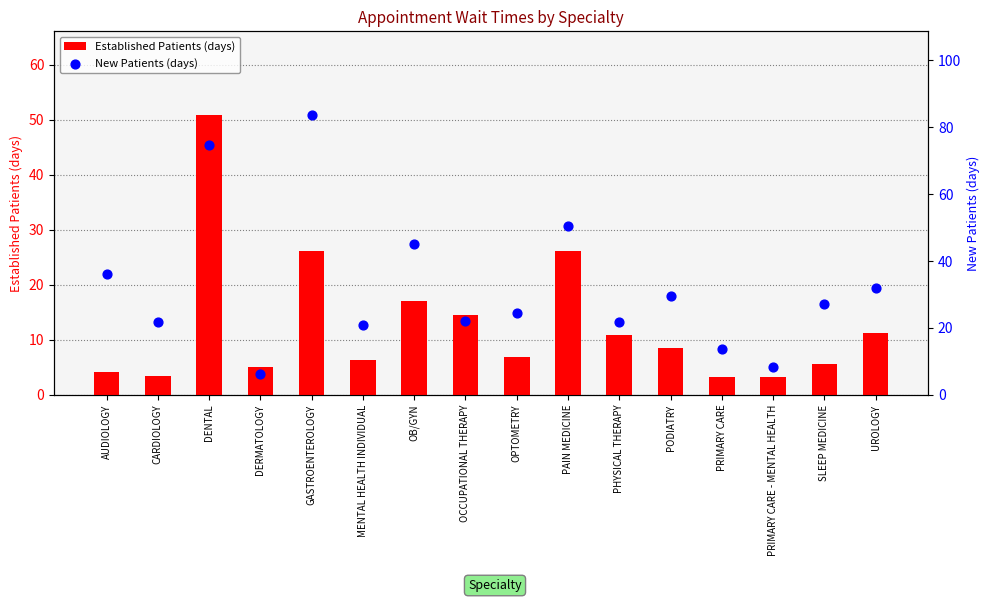

Which series has the largest total across all categories?

New Patients (days)